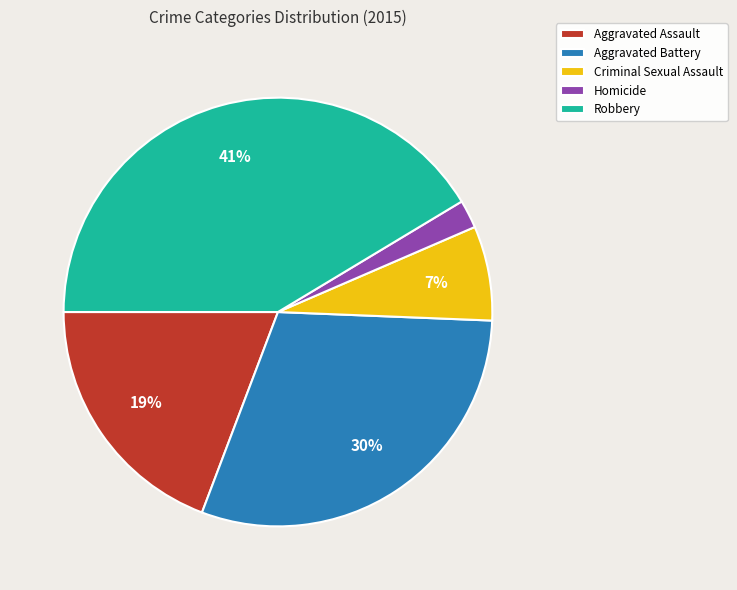

Is there any slice that represents more than half of the pie?

No